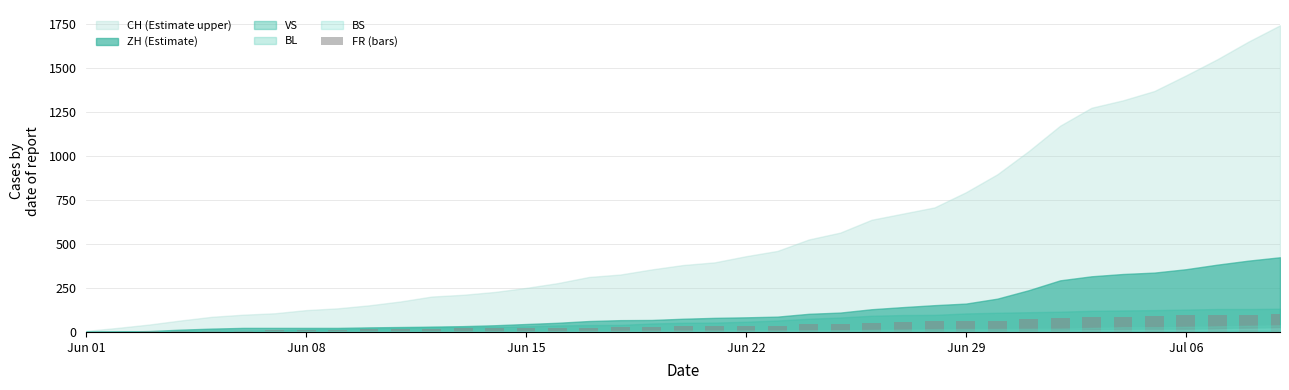

What is the sum of all values?

1587